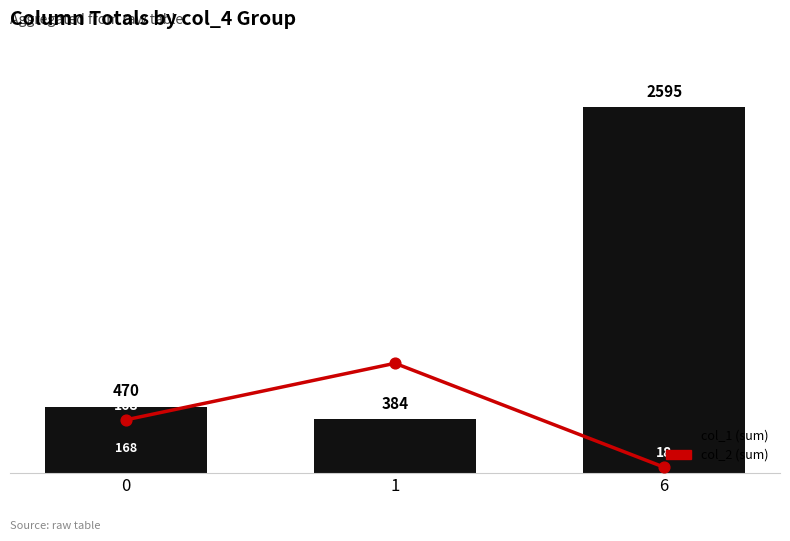

What are all the series names shown in the legend?

col_1, col_2